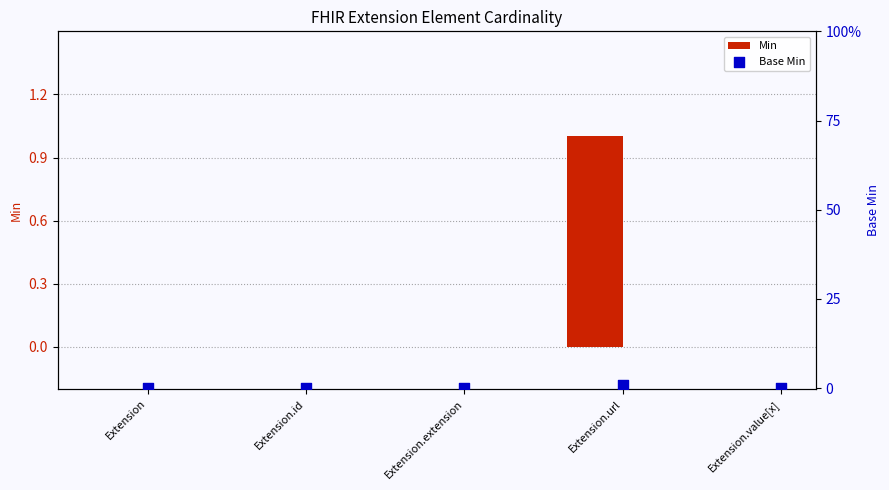

Which series contains the lowest Y value?

Min